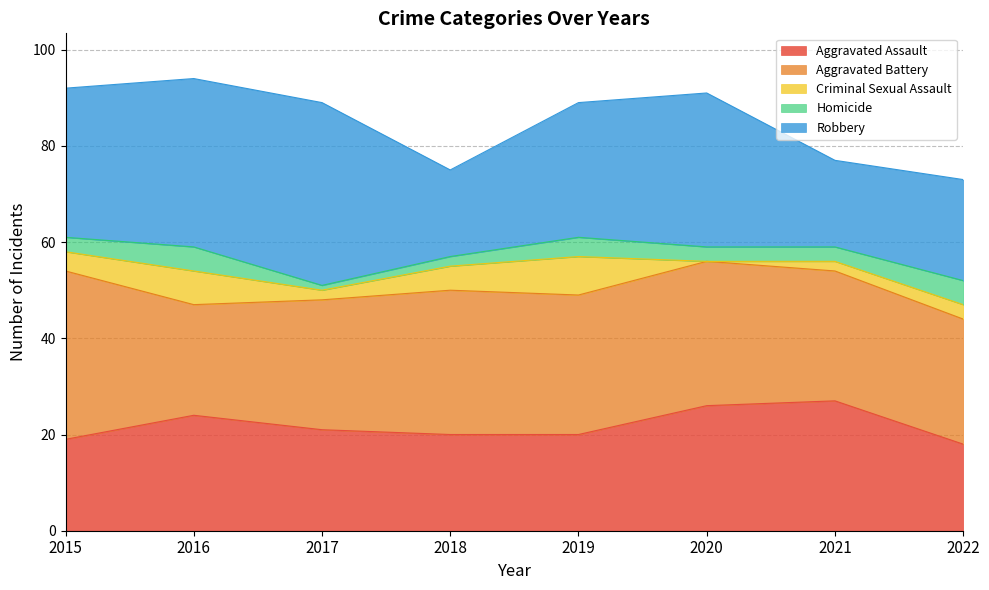

Reading right to left, transcribe all the data shown in this chart.

Aggravated Assault: 2022=18	2021=27	2020=26	2019=20	2018=20	2017=21	2016=24	2015=19
Aggravated Battery: 2022=26	2021=27	2020=30	2019=29	2018=30	2017=27	2016=23	2015=35
Criminal Sexual Assault: 2022=3	2021=2	2020=0	2019=8	2018=5	2017=2	2016=7	2015=4
Homicide: 2022=5	2021=3	2020=3	2019=4	2018=2	2017=1	2016=5	2015=3
Robbery: 2022=21	2021=18	2020=32	2019=28	2018=18	2017=38	2016=35	2015=31